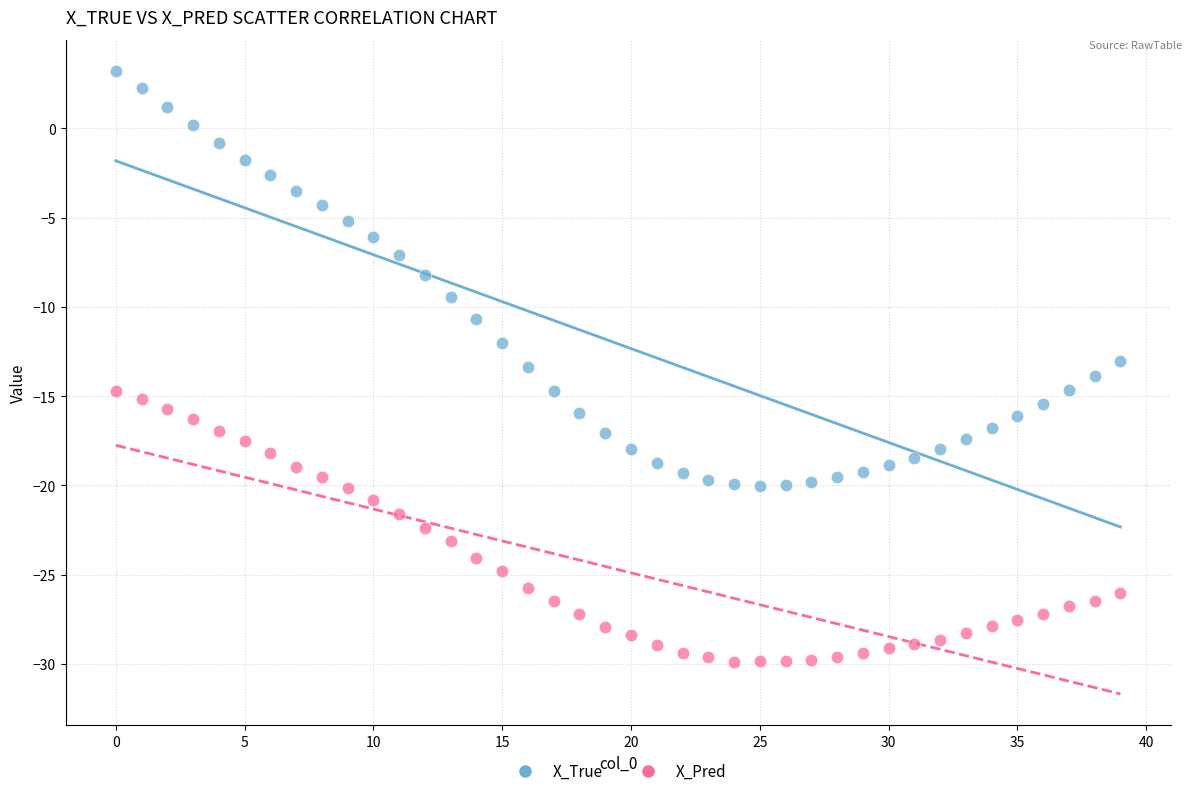

What are all the series names shown in the legend?

X_True, X_Pred